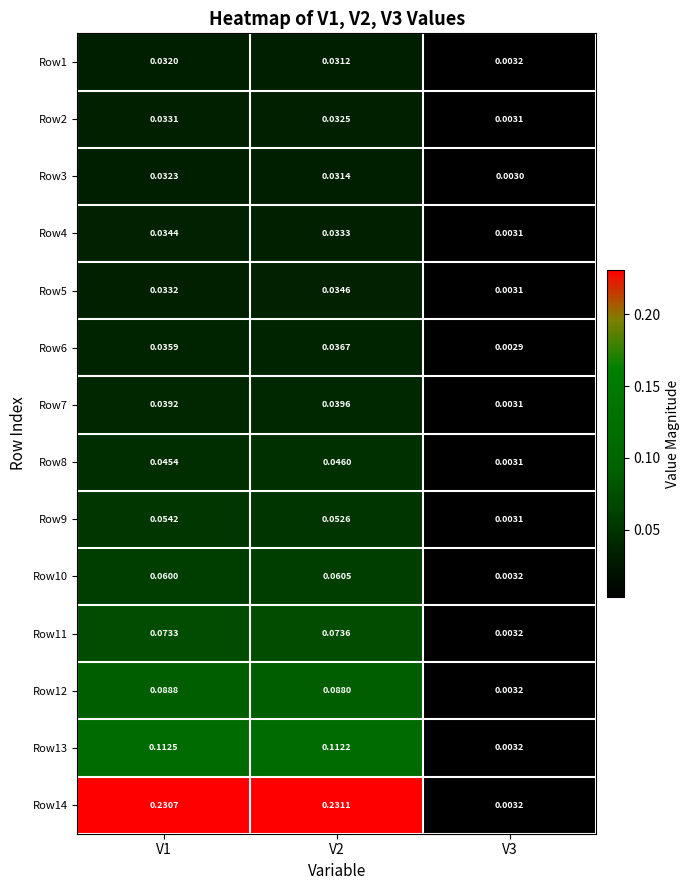

How many categories are shown in the chart?

3